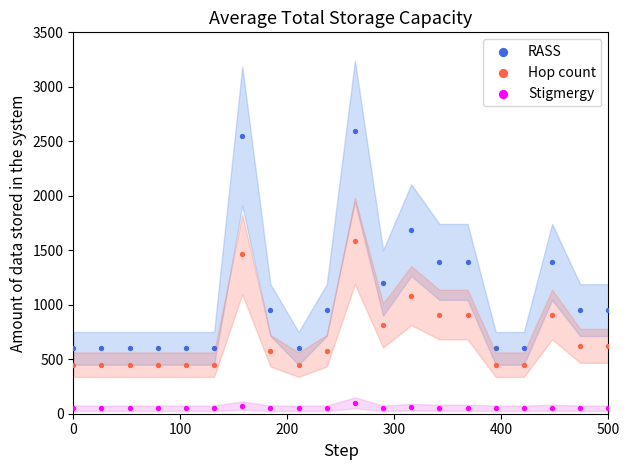

Across all data points, what is the range of Y values (max minus min)?

2543.2